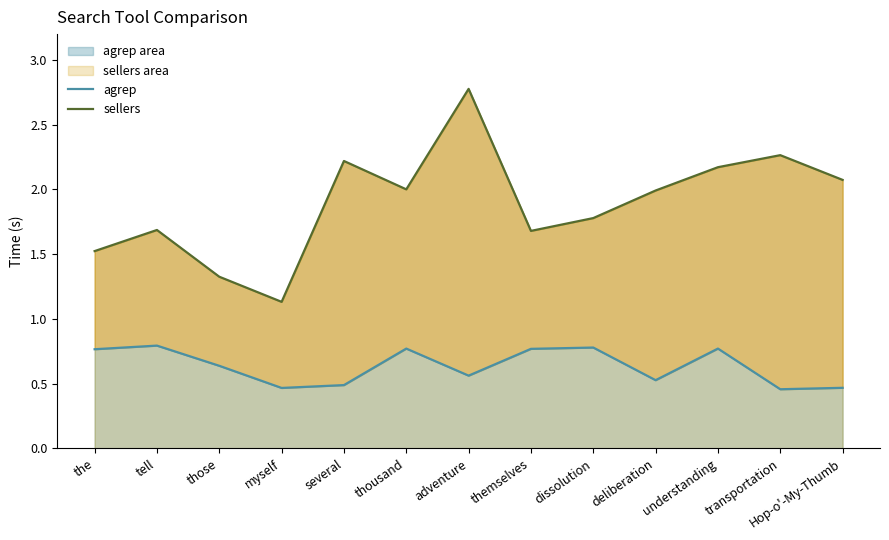

What is the minimum value shown in the chart?

0.5